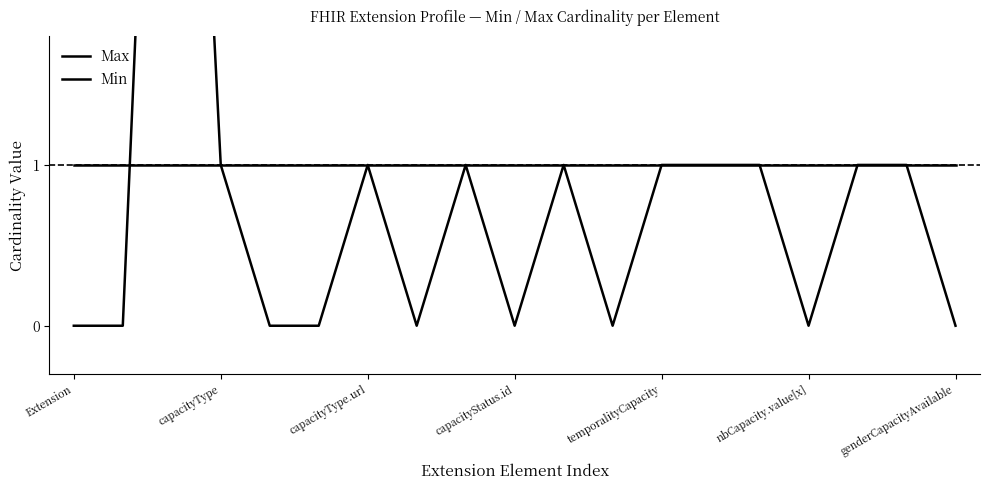

Does the chart have visible grid lines?

No